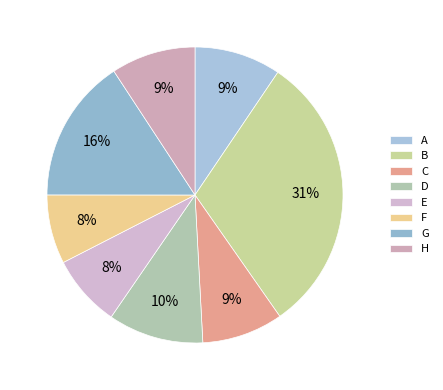

How many slices are in this pie chart?

8